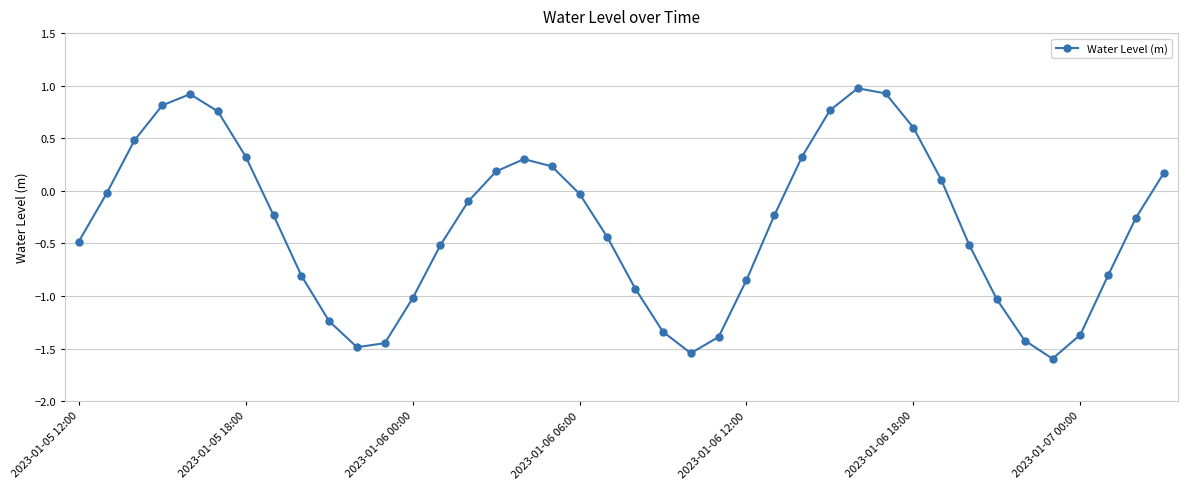

What is the sum of all values?

-13.2